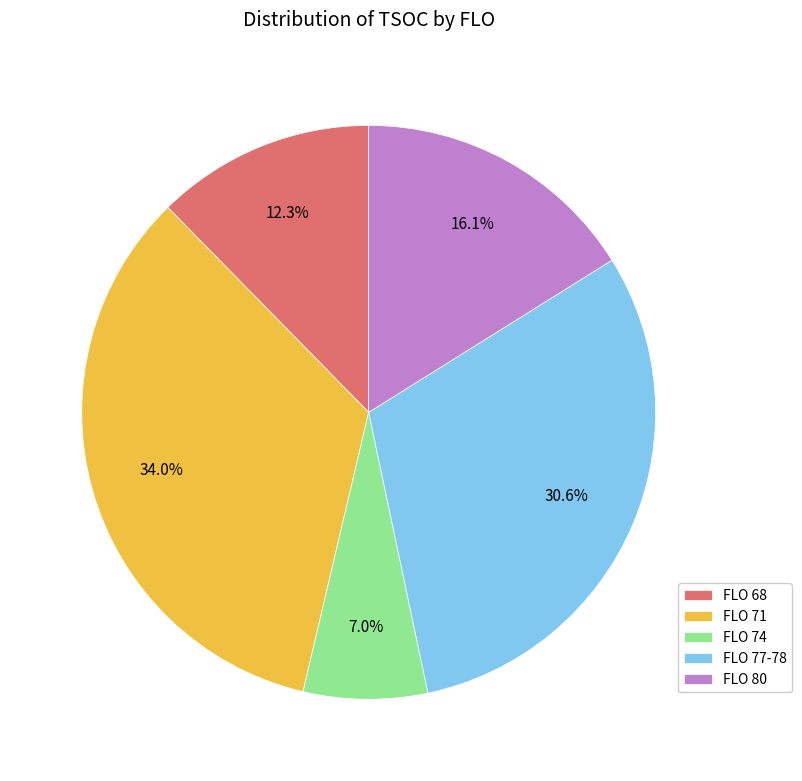

Which slice is the largest?

FLO 71